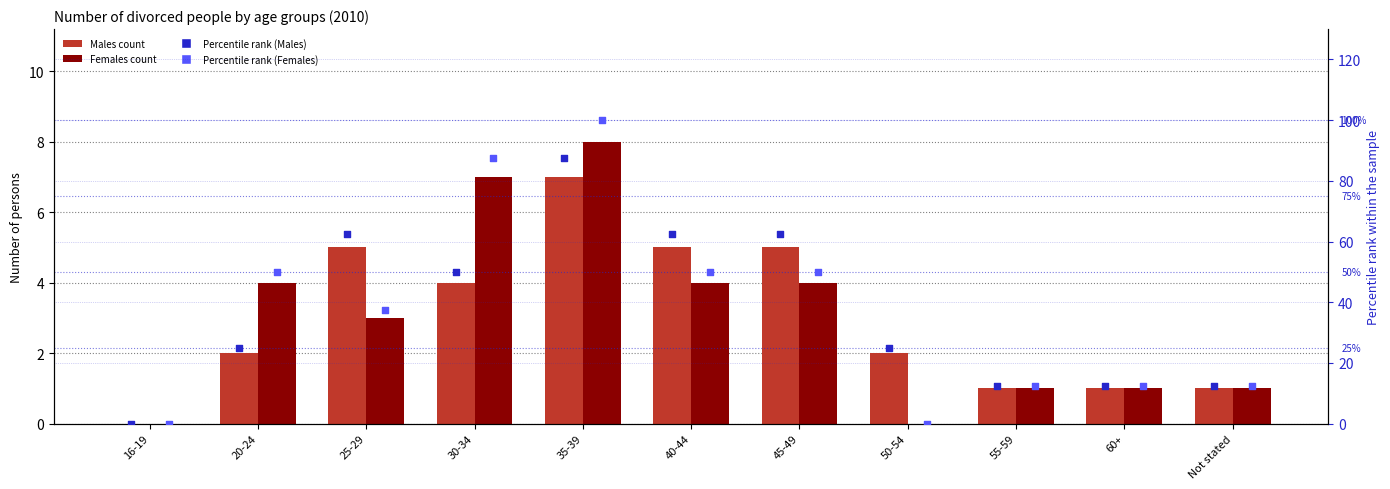

Which series has the largest Y range (max minus min)?

Females percentile rank